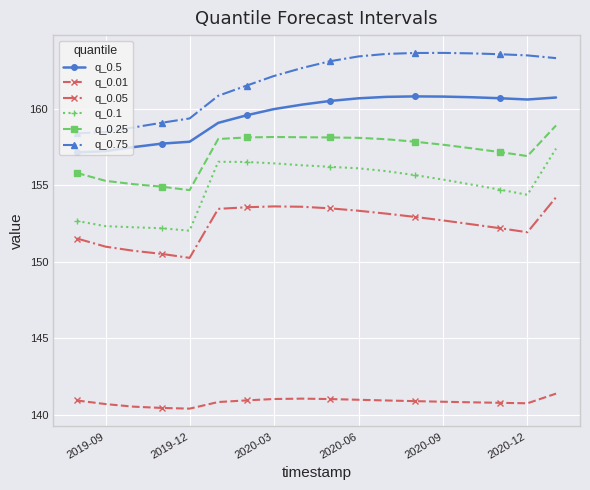

Which series has the largest total across all categories?

q_0.75